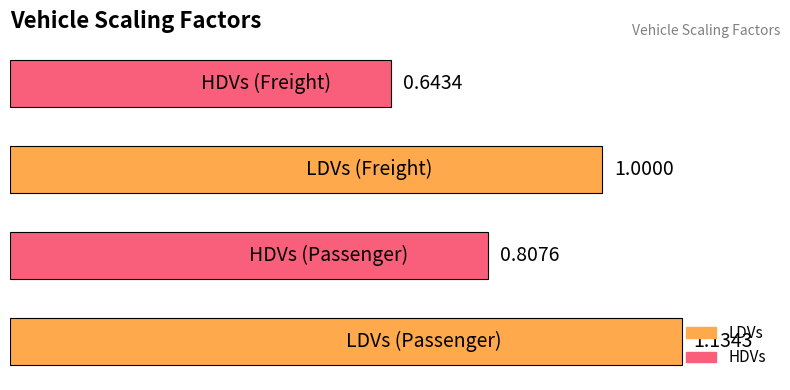

What is the sum of all values?

3.6